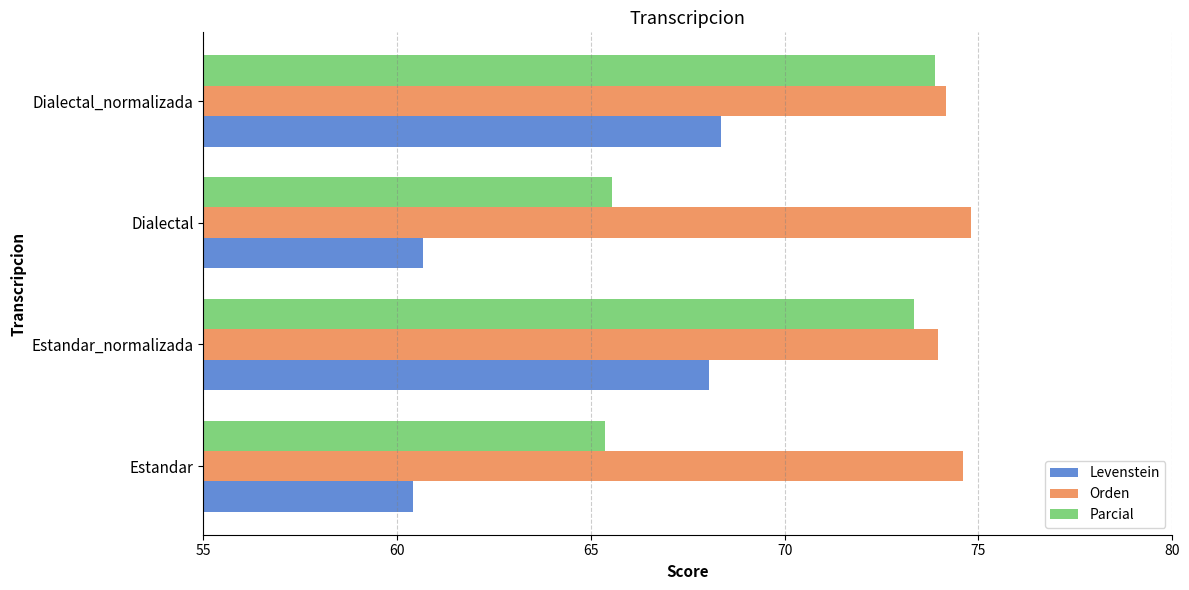

What is the approximate value of Levenstein at Dialectal_normalizada?

68.3